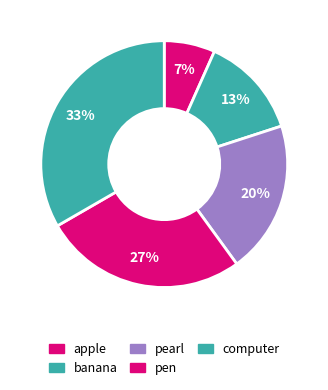

To the nearest percent, what portion does pearl represent?

20%